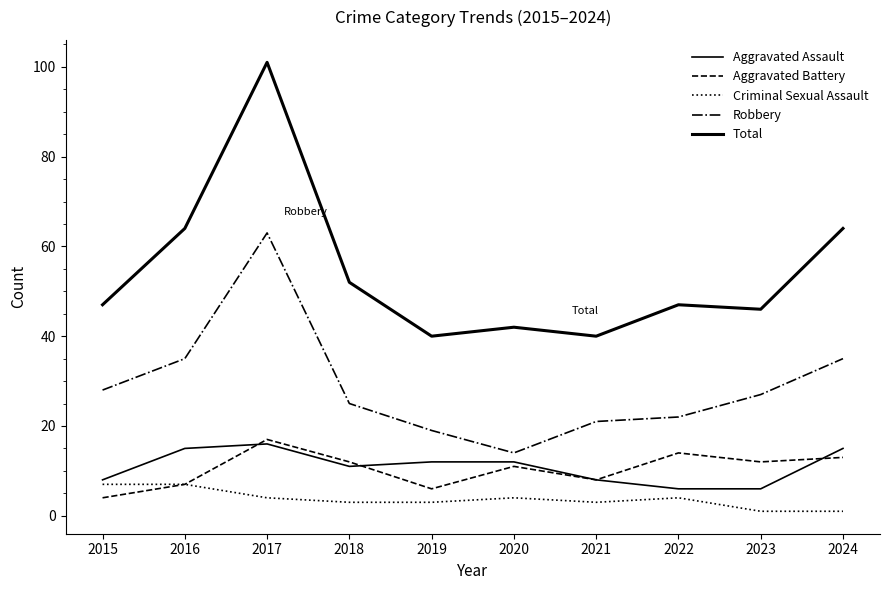

Which label corresponds to the largest value in the chart?

2017